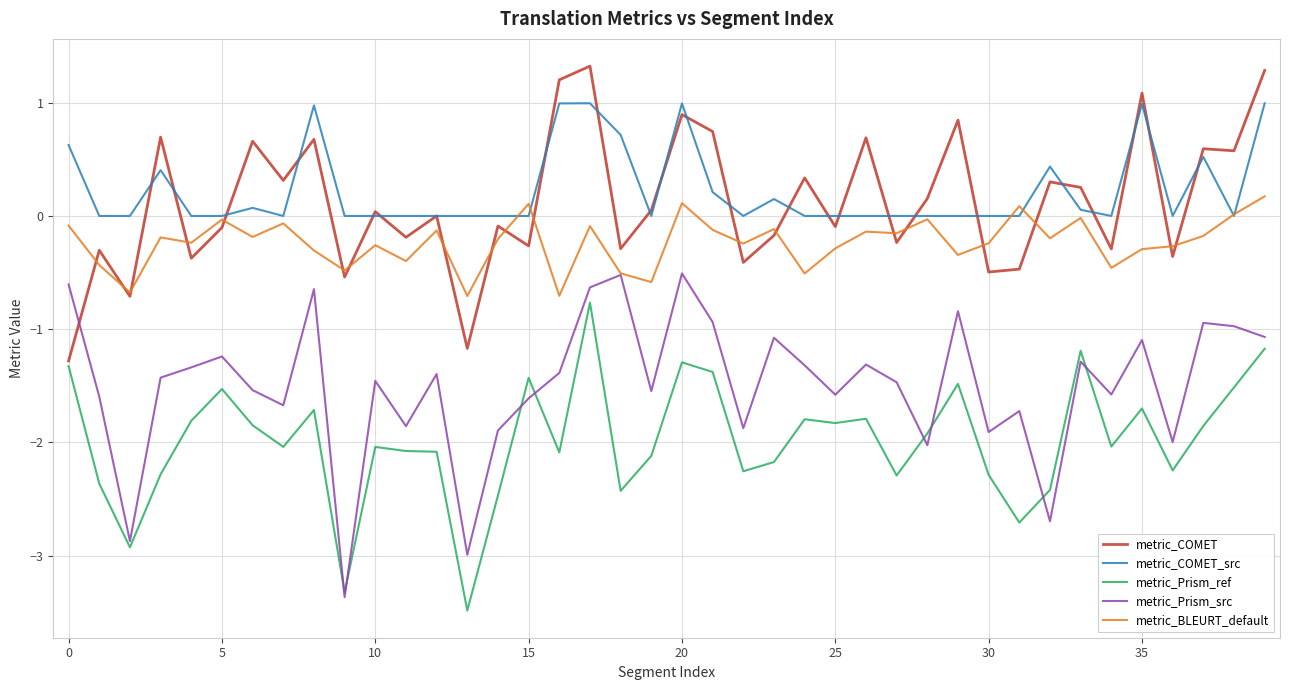

Which series has the largest range (max minus min)?

metric_Prism_src